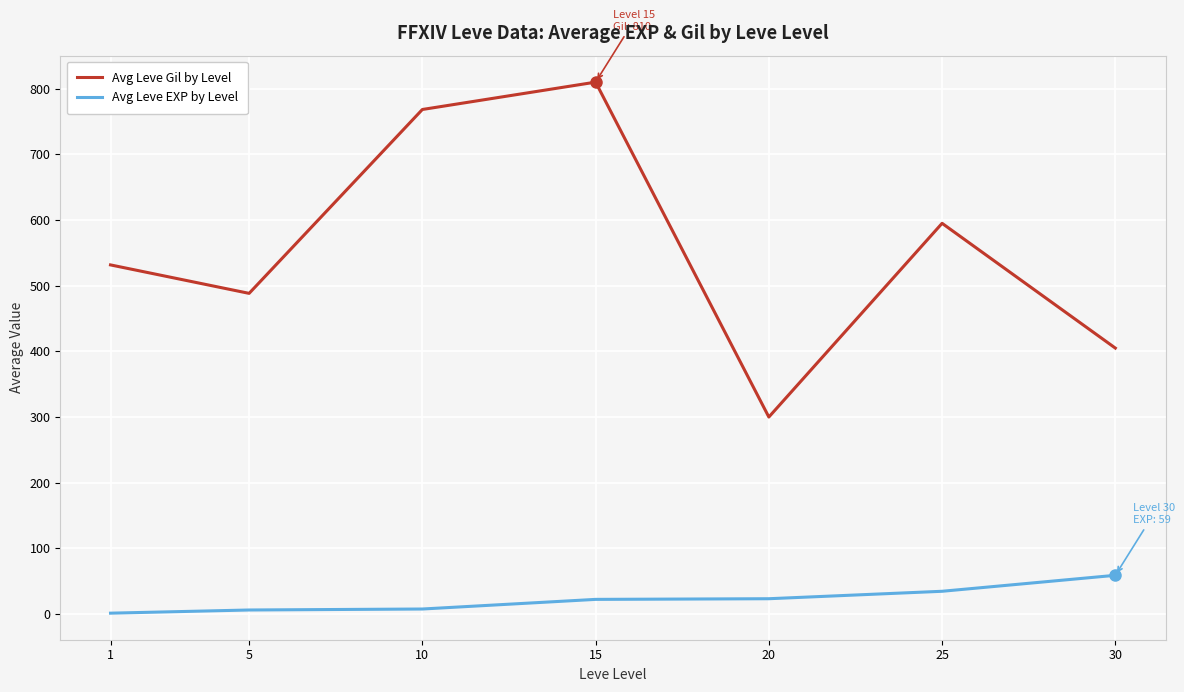

What is the difference between the maximum and second lowest values in the Avg Leve EXP by Level series?

52.8